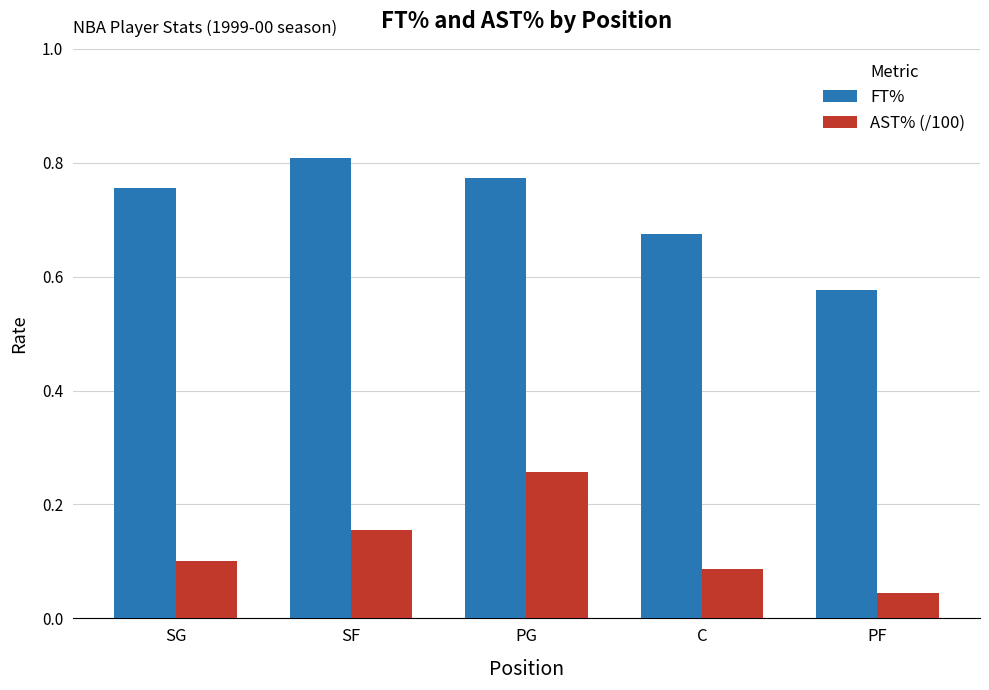

Is it true that FT% equals 0.8 at PG?

True